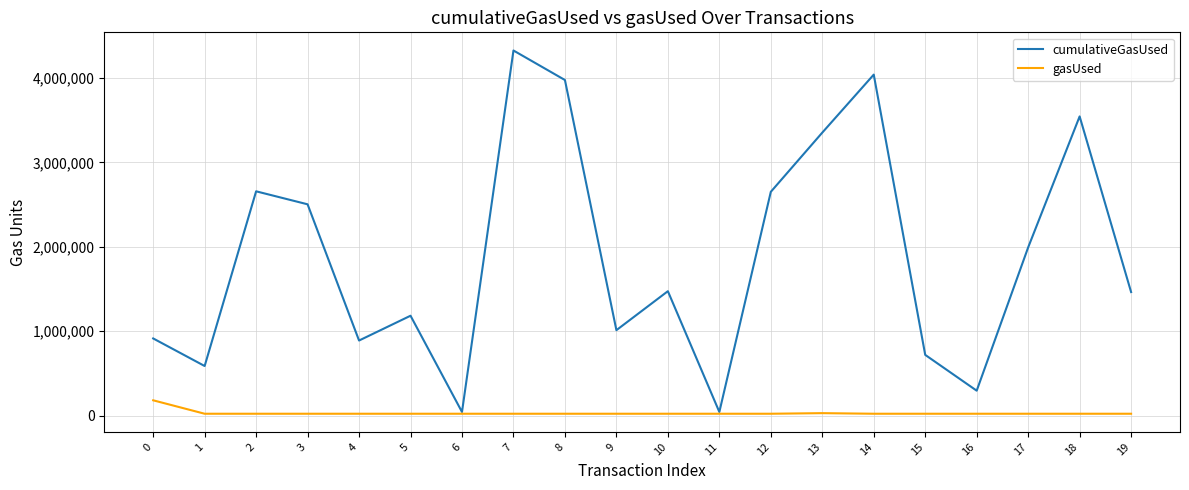

Which series has the largest range (max minus min)?

cumulativeGasUsed